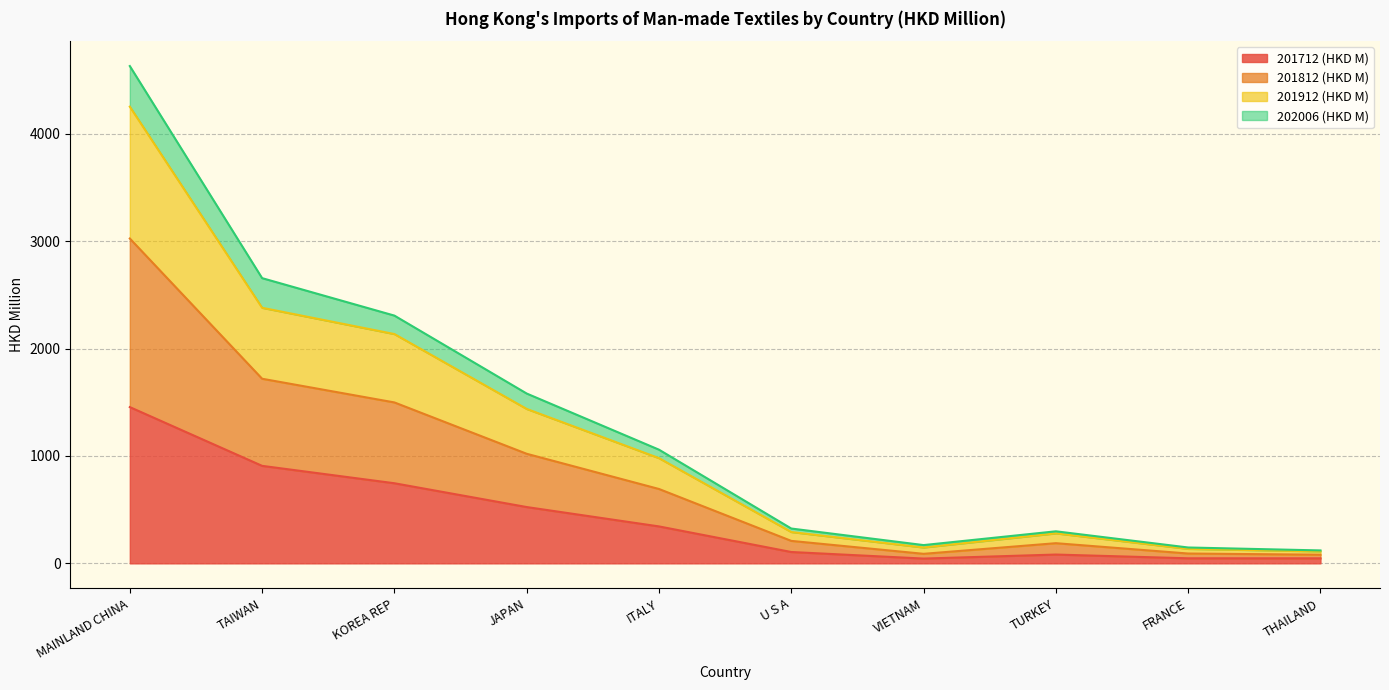

Where is 201712 (HKD M) nearest to the value 749?

KOREA REP